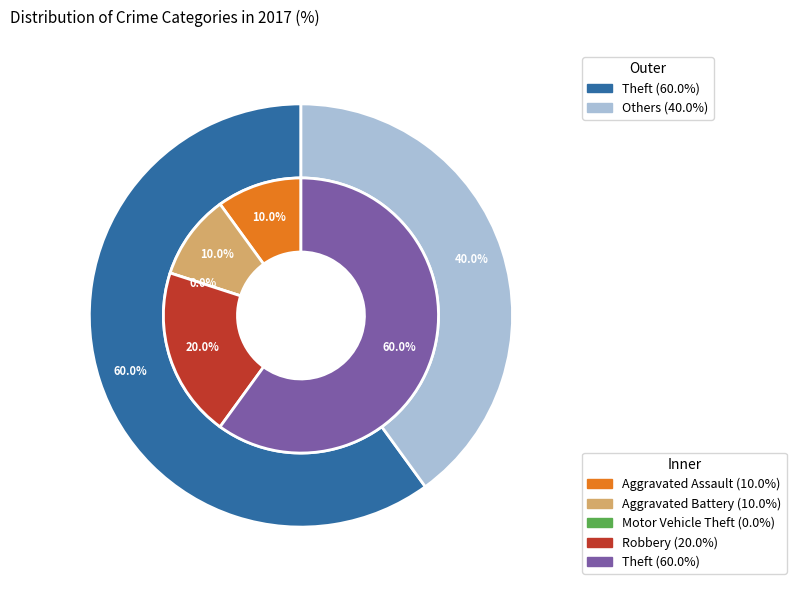

Combined, do Theft and Aggravated Assault account for over 50%?

Yes